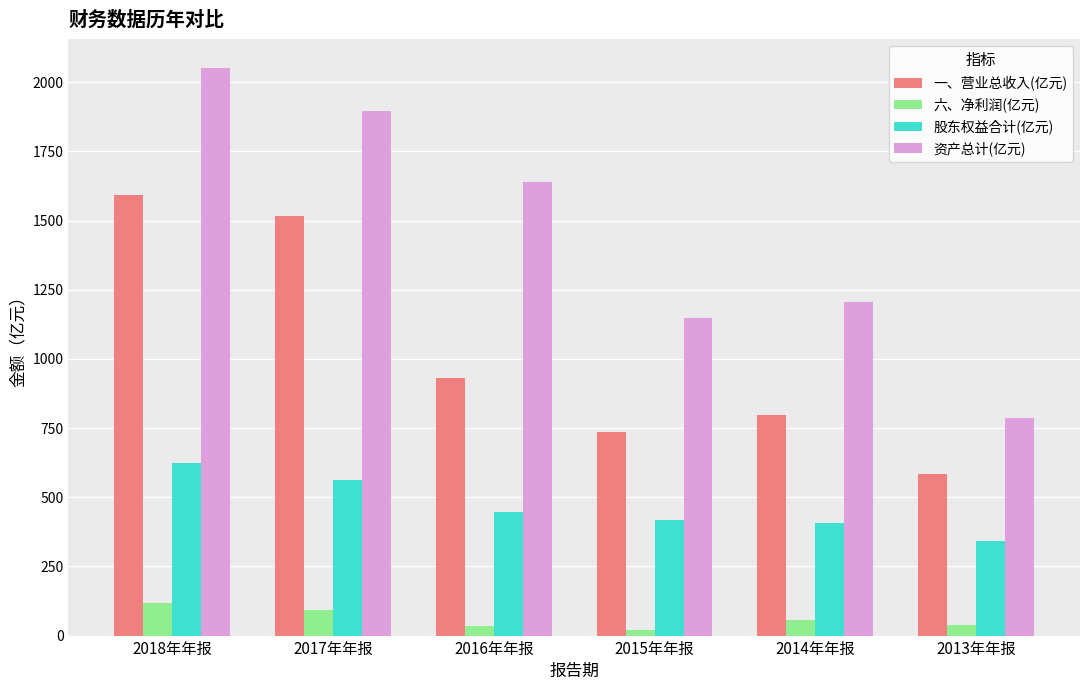

Is the value of 六、净利润(亿元) at 2013年年报 greater than the value of 资产总计(亿元) at 2014年年报?

No